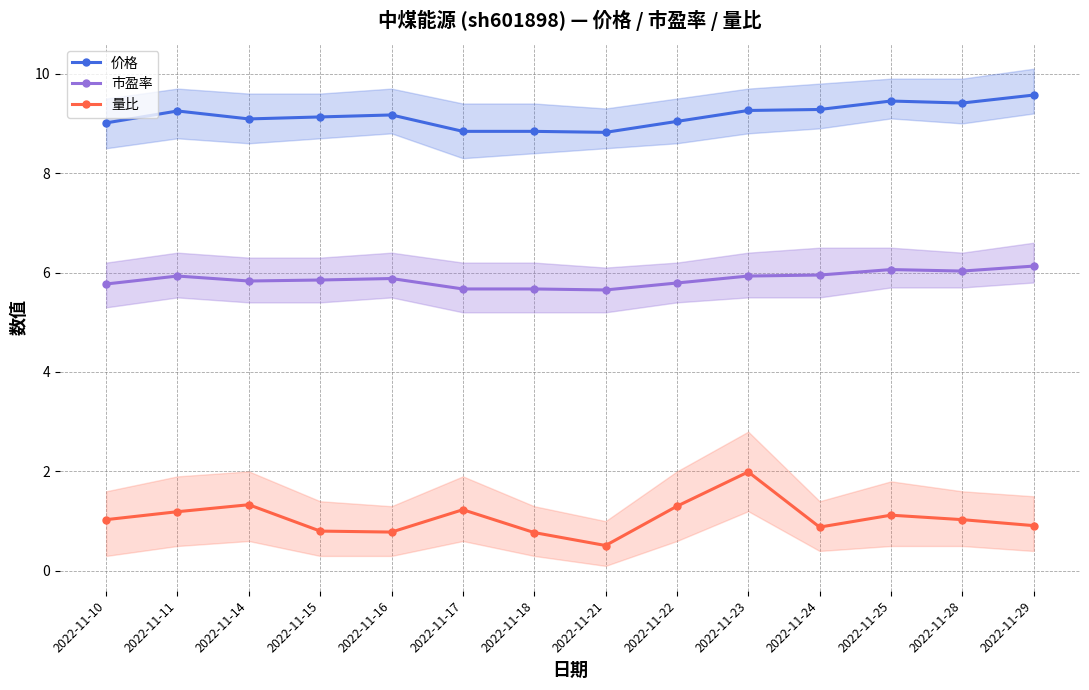

The 量比 series shows 1.3 at 2022-11-14. True or false?

True